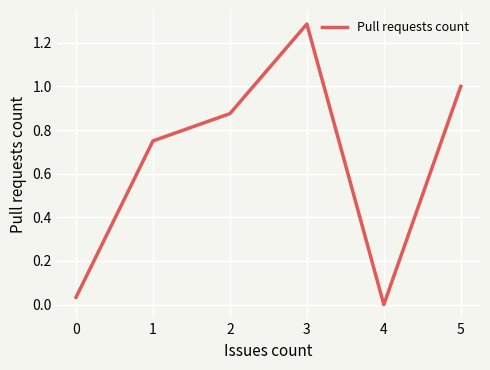

How many lines are shown in the chart?

1